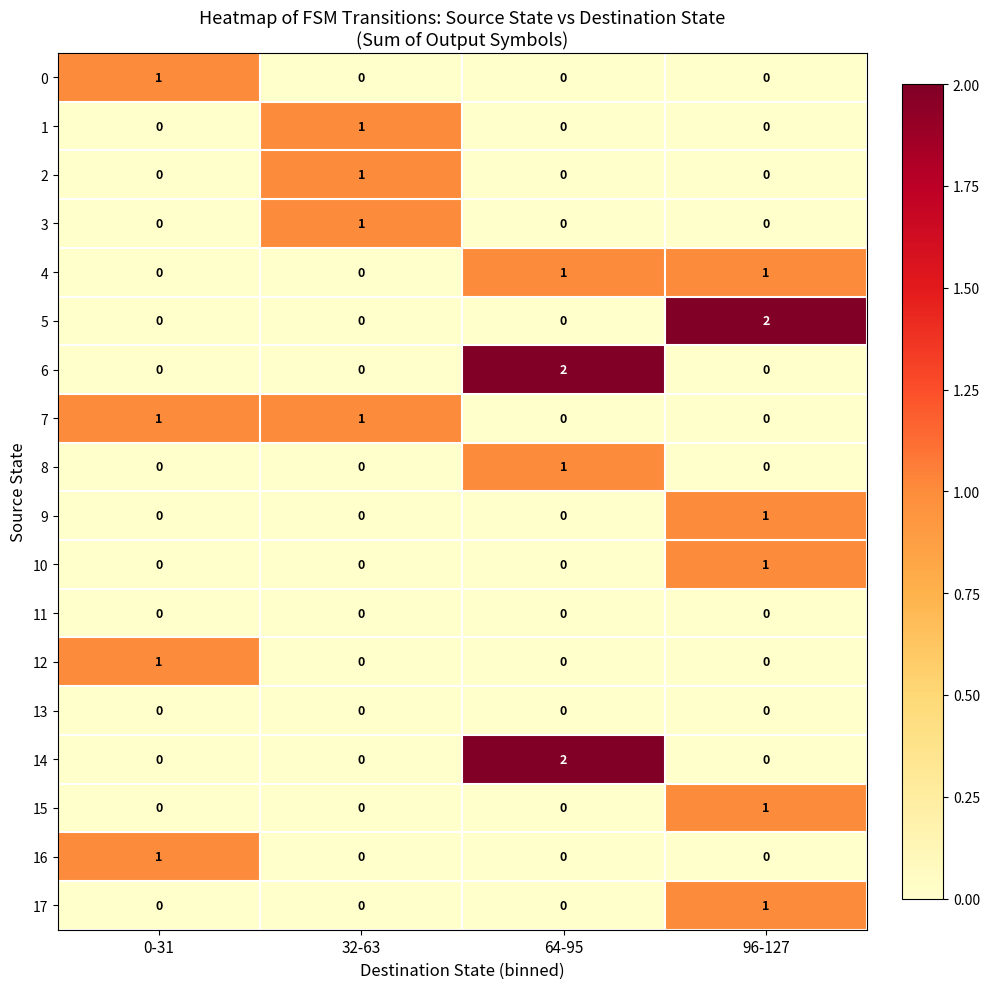

The value of 9 at 32-63 is -1. True or false?

False